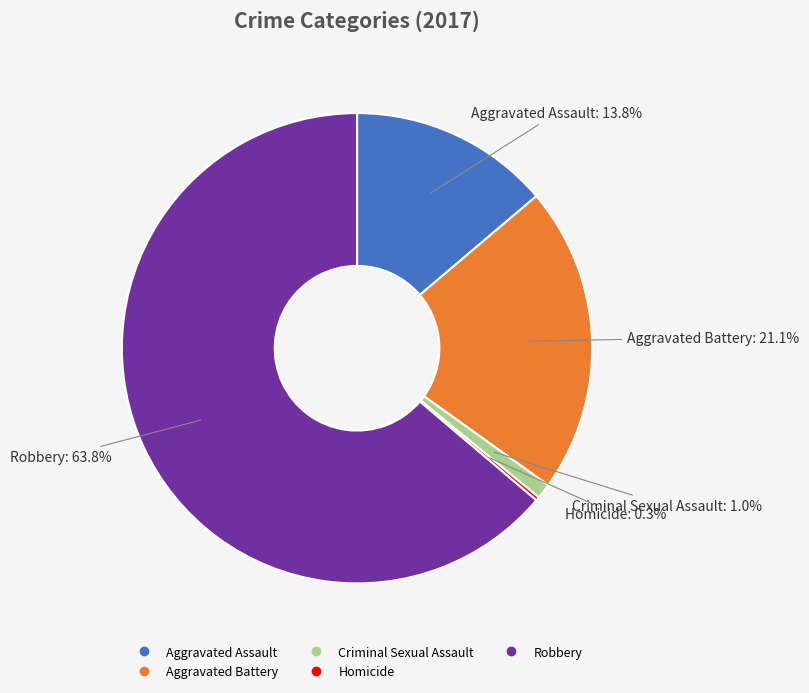

Which slice is the largest?

Robbery